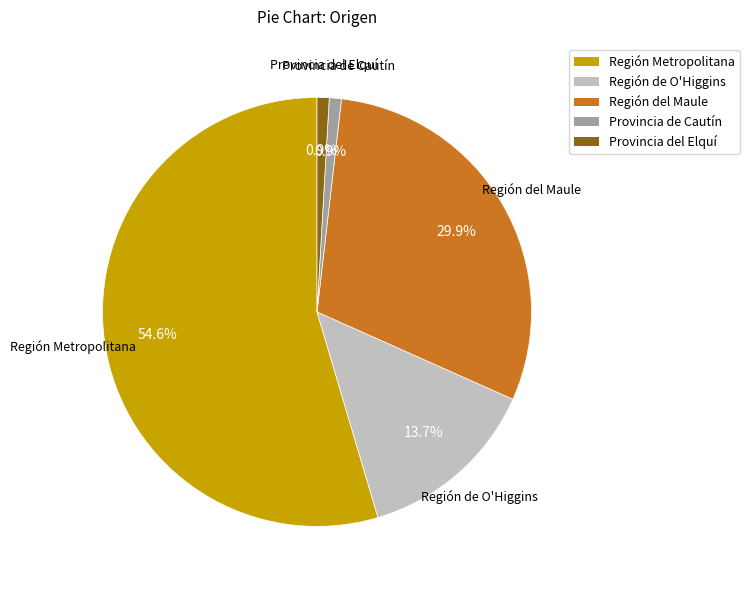

What percentage do Provincia del Elquí and Provincia de Cautín together represent?

1.8%